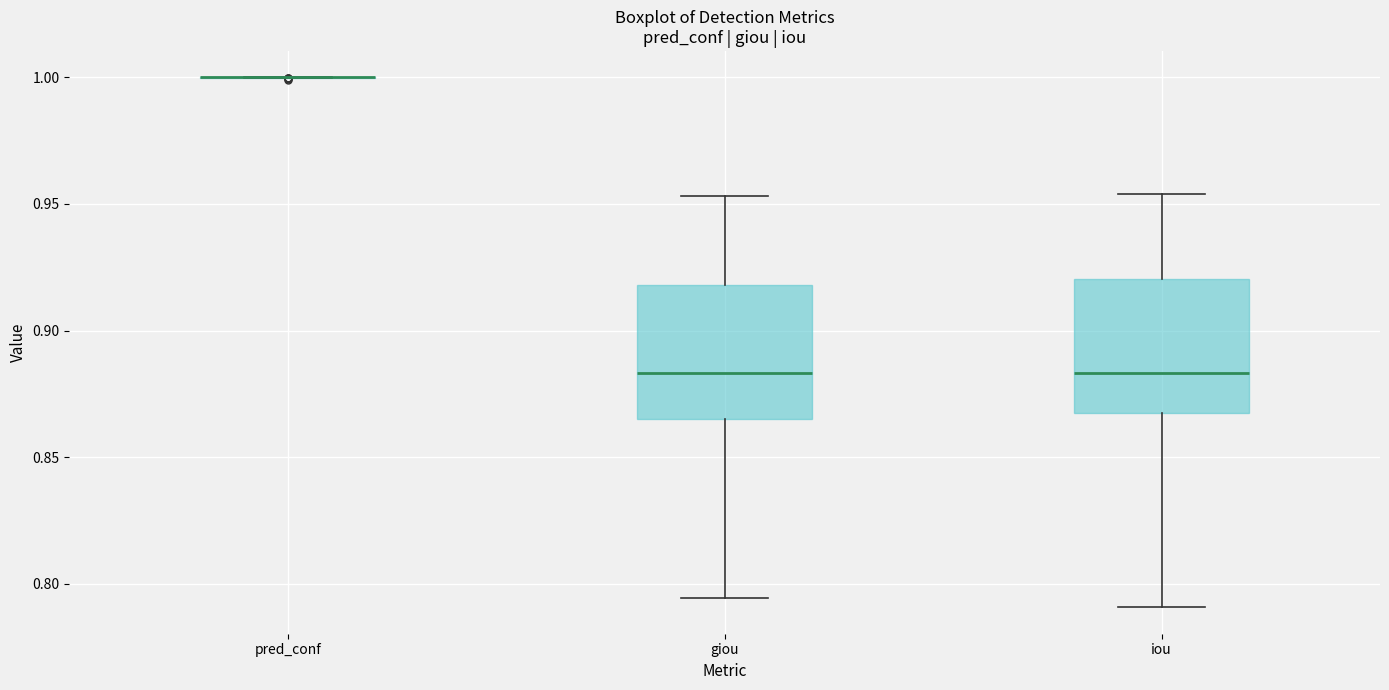

Reading left to right, transcribe this box plot: for each box, give where its median line is, the range the box spans, and where its two whiskers end, as read against the y-axis. The values are not printed on the chart, so give them approximately, as read against the axis.

pred_conf: box collapsed to a line at 1.000, whiskers 1.000 to 1.000
giou: median 0.885, box 0.865 to 0.920, whiskers 0.795 to 0.955
iou: median 0.885, box 0.865 to 0.920, whiskers 0.790 to 0.955